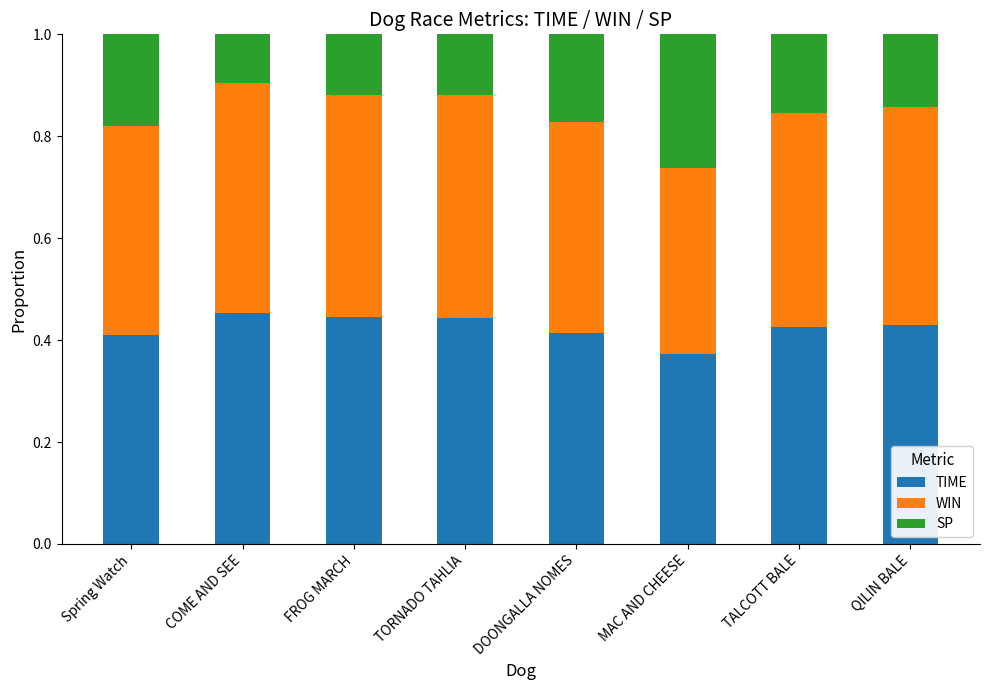

What is the total value across all series at QILIN BALE?

1.0